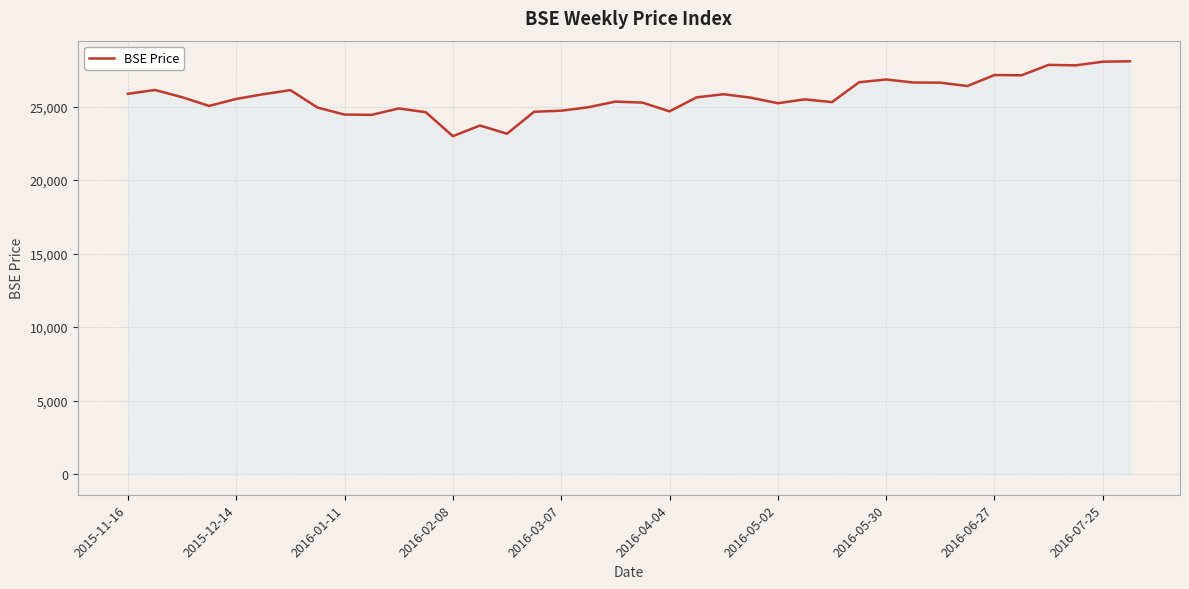

What is the greatest value displayed?

28078.3